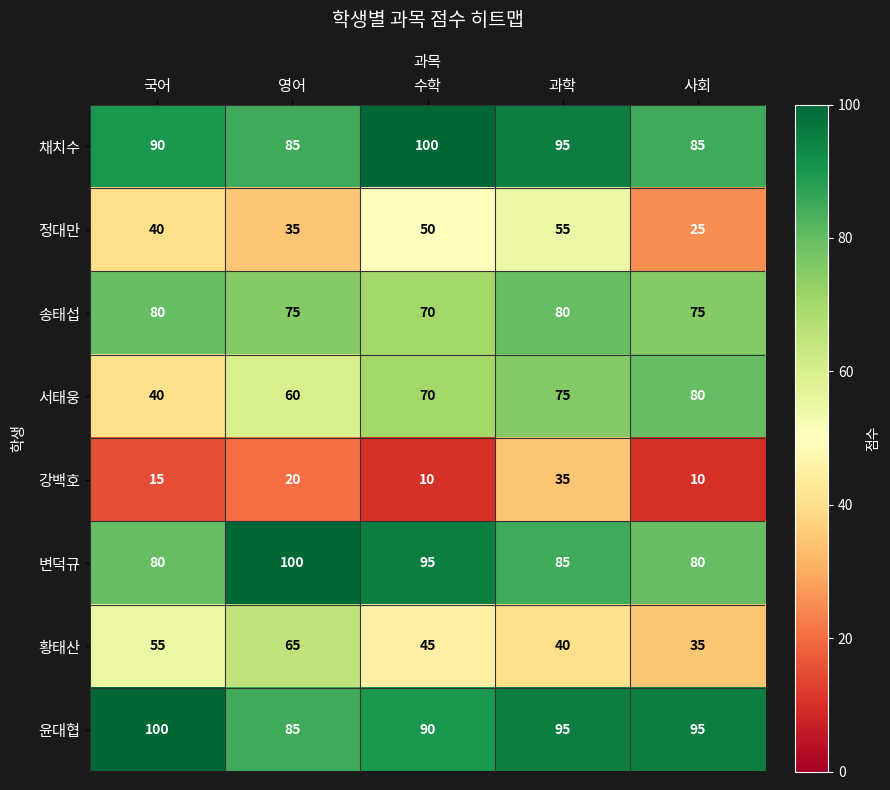

What is the average value of the 강백호 series?

18